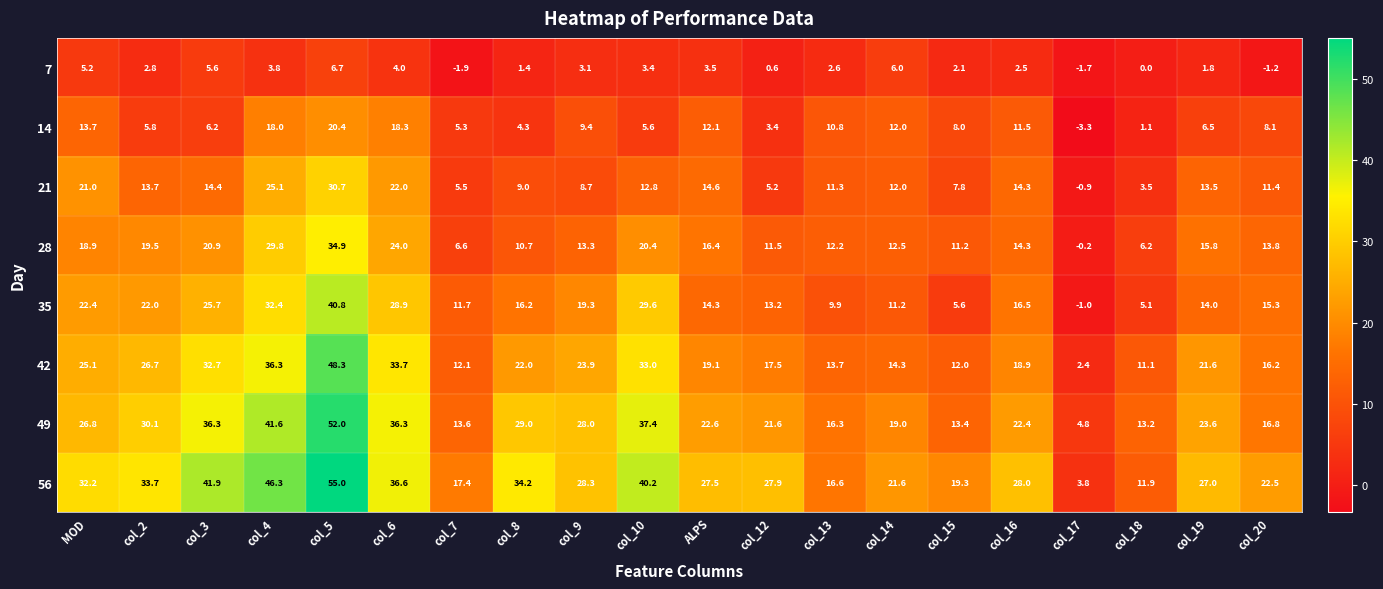

At how many categories does at least one series exceed 49?

1